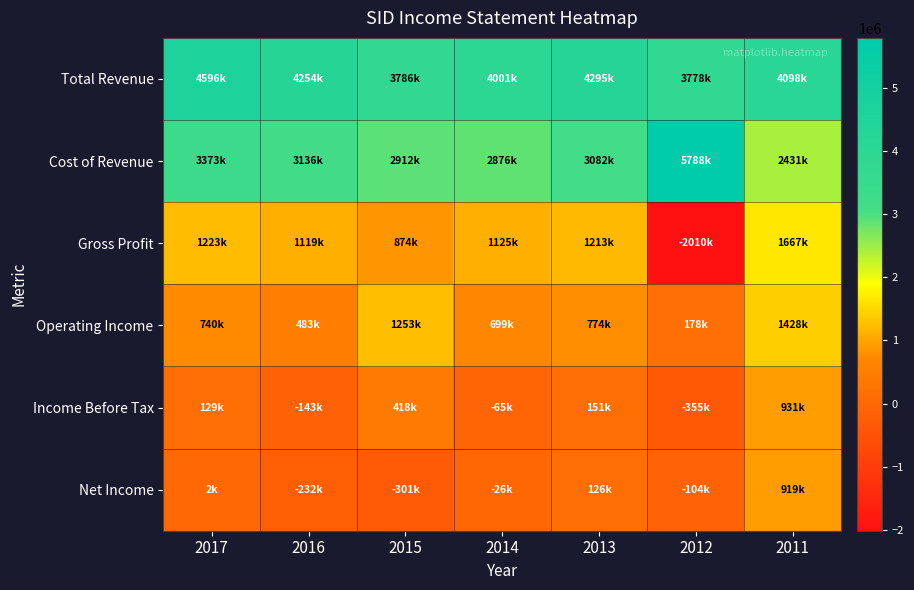

Which has a higher value, 2013 or 2017?

2017